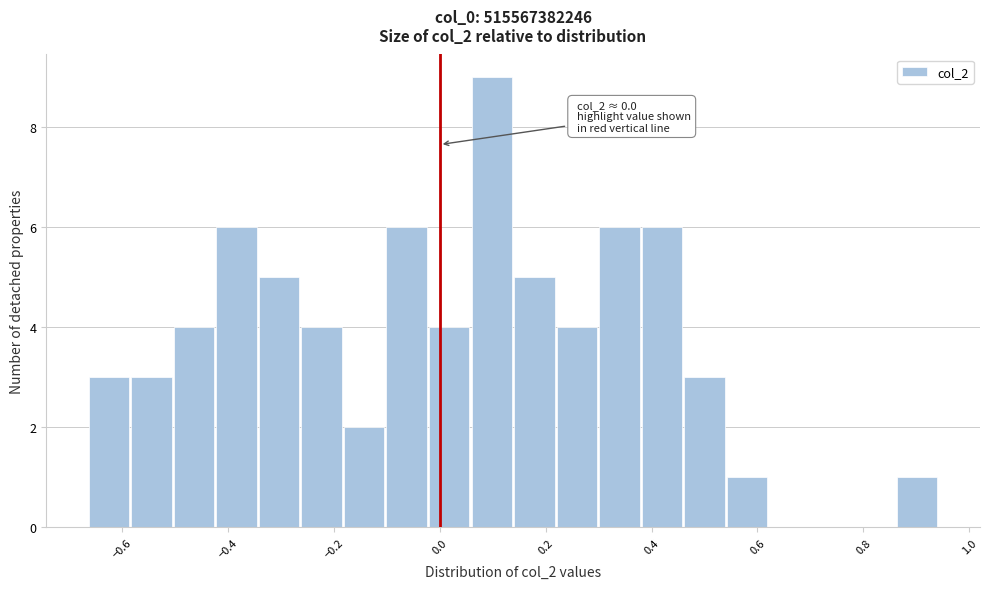

Over which range of the x-axis is the bar tallest?

0.06 to 0.14